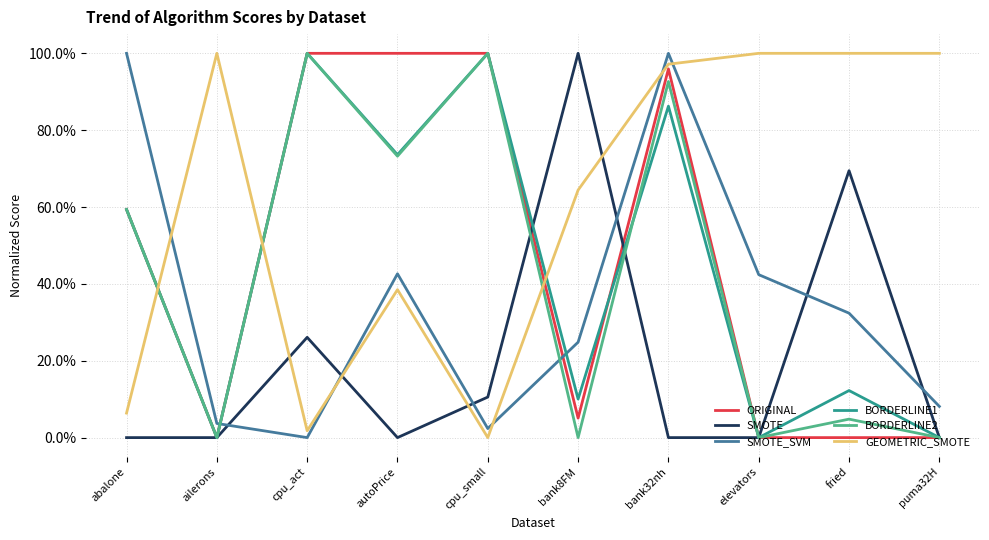

Does the chart have visible grid lines?

Yes